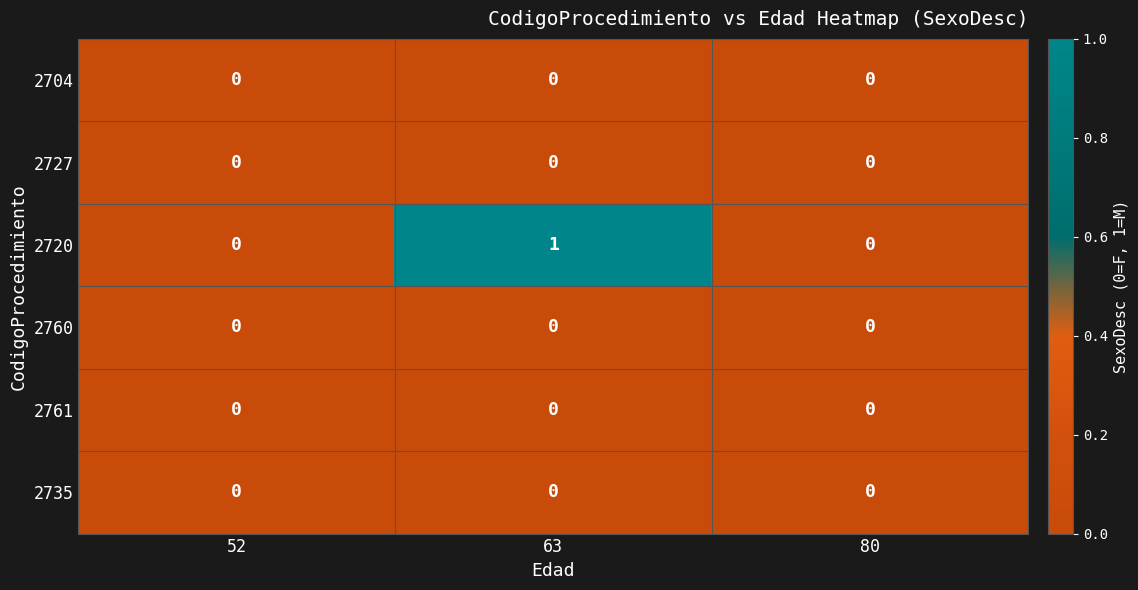

Is the value of 2735 at 52 greater than the value of 2760 at 52?

No